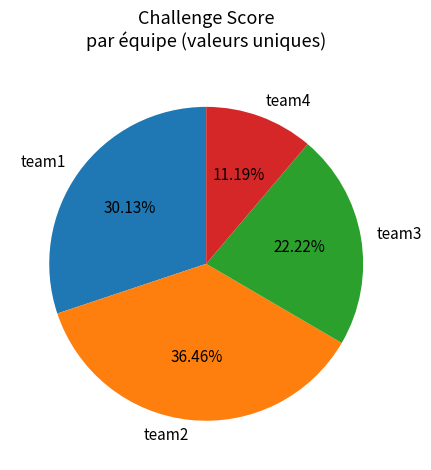

To the nearest percent, what percentage of the pie is team3?

22%